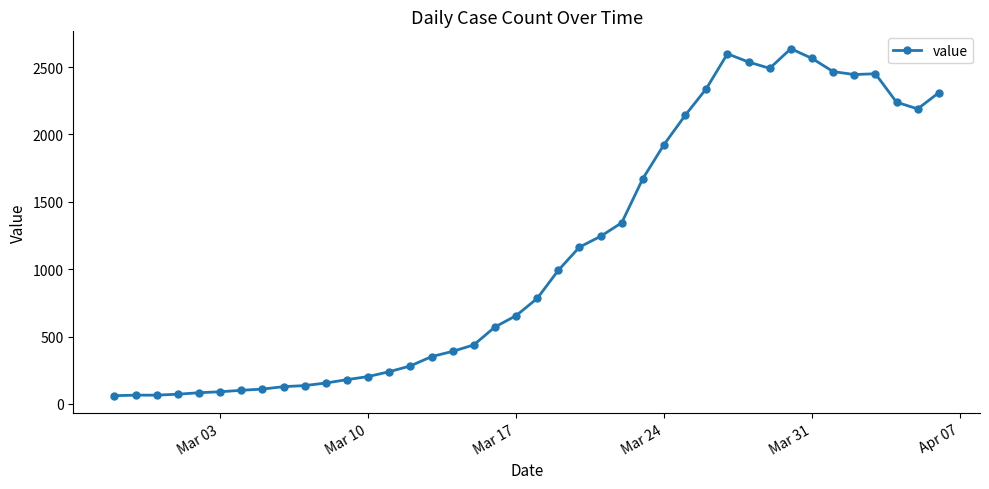

What is the difference between the second highest and minimum values?

2538